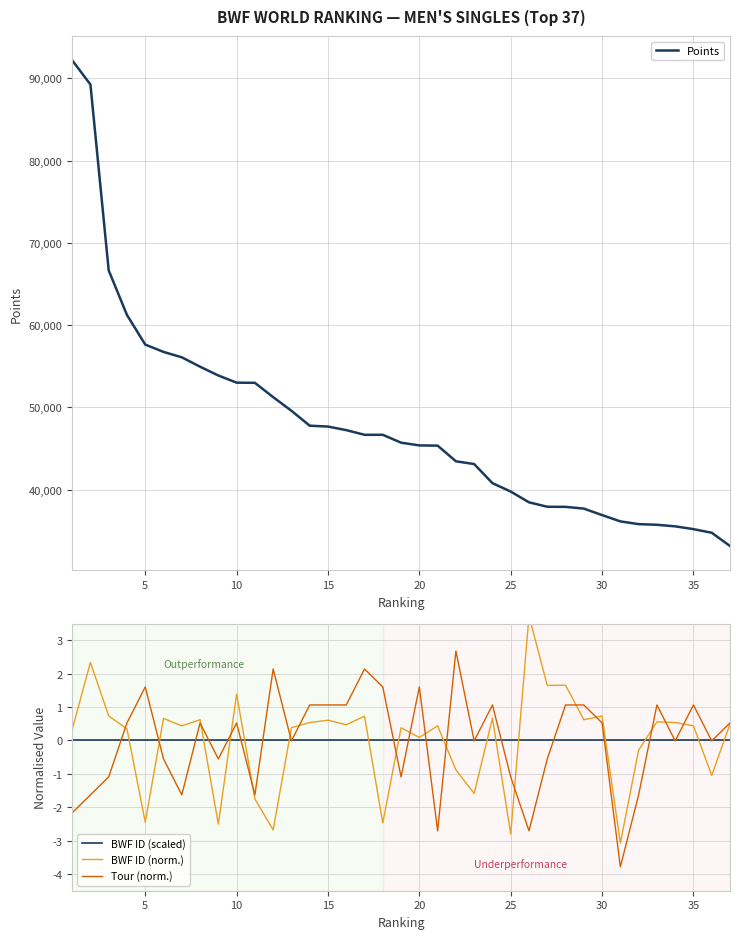

Count the number of categories in the chart.

37